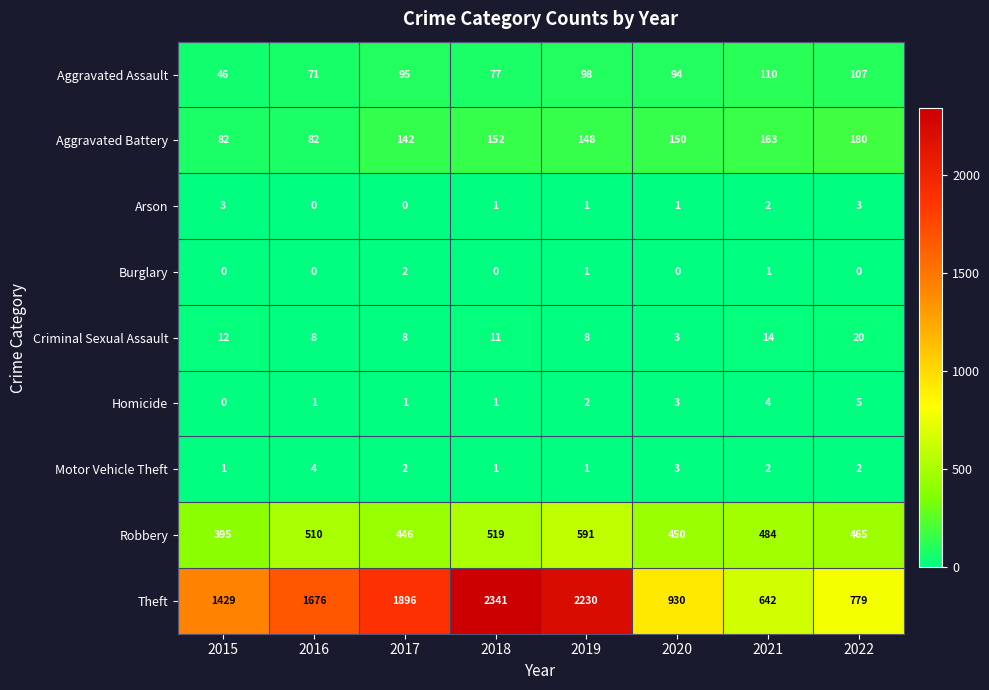

What value does the Arson series have at 2015?

3